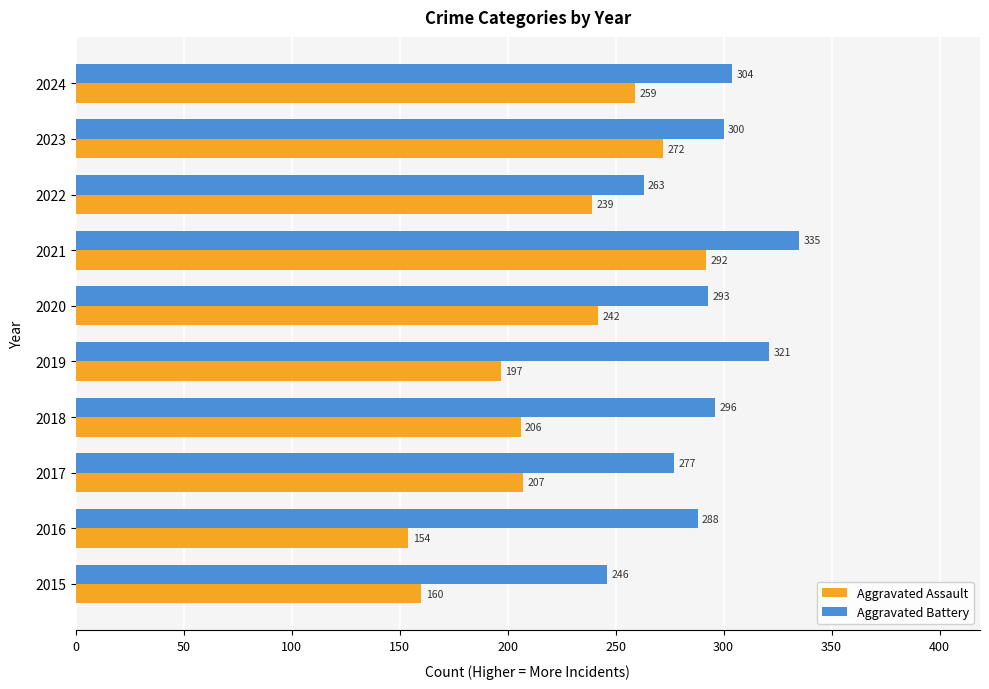

What is the approximate value of Aggravated Assault at 2020, to the nearest 10?

240